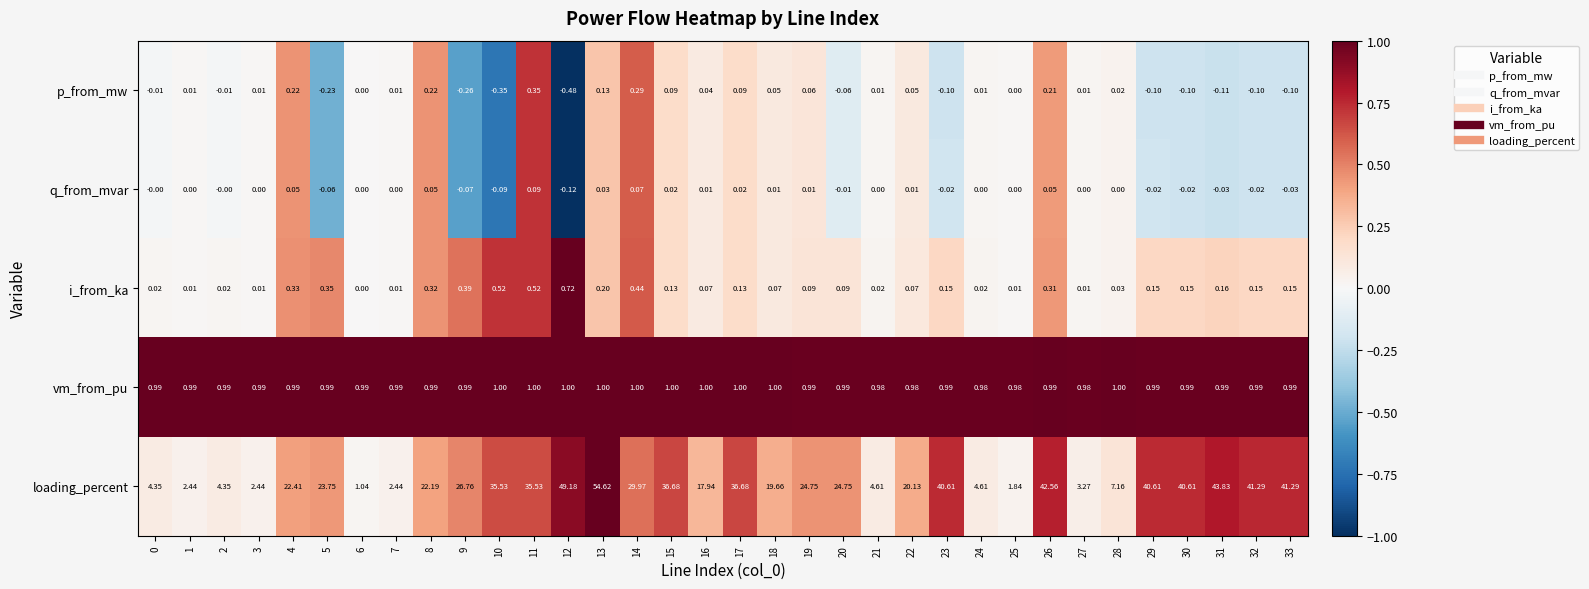

Rank the series at 22 from highest to lowest value.

loading_percent, vm_from_pu, i_from_ka, p_from_mw, q_from_mvar